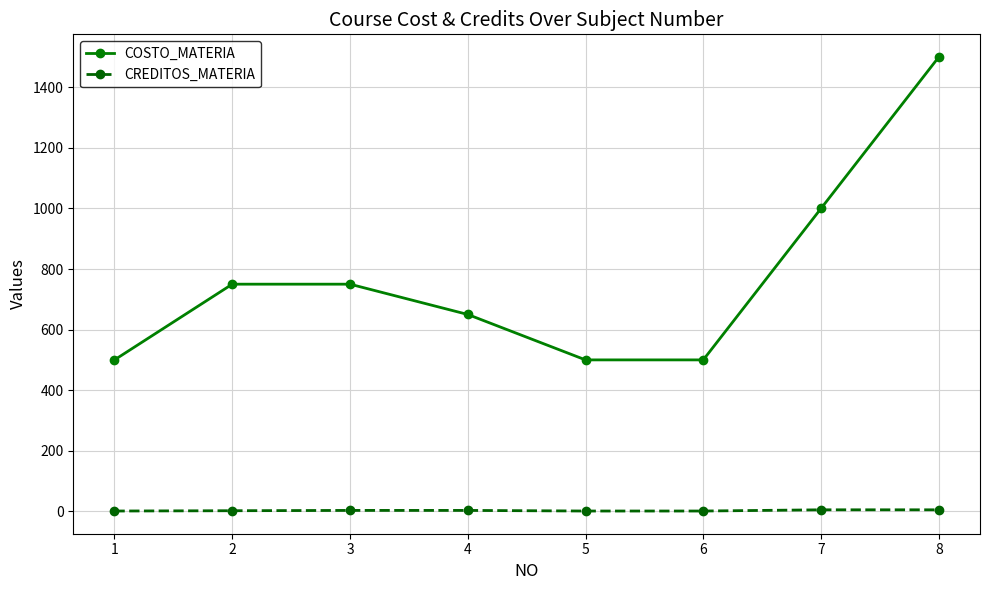

True or false: COSTO_MATERIA and CREDITOS_MATERIA intersect in this chart.

False